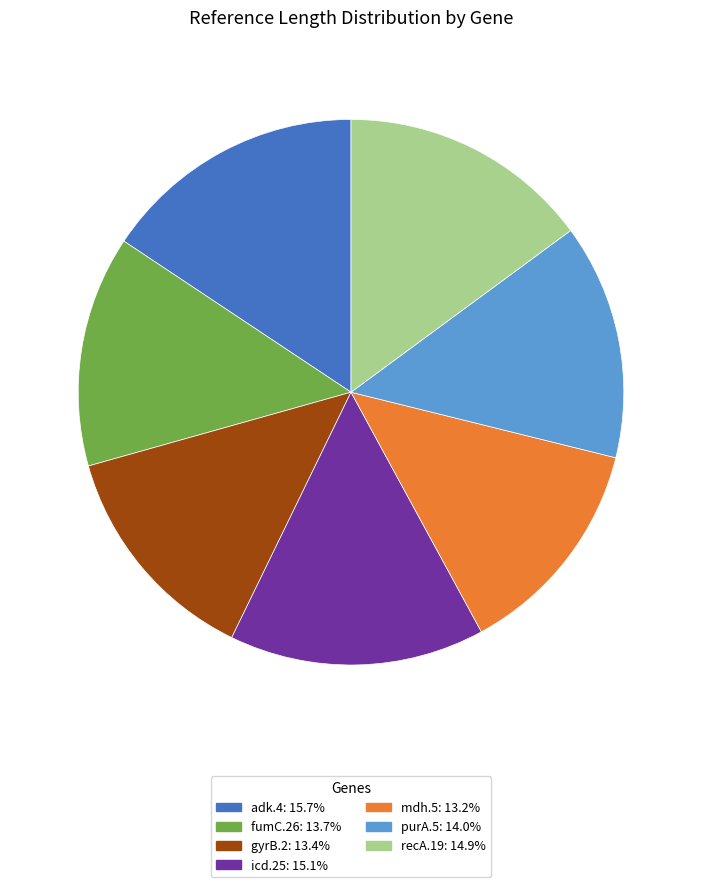

Does adk.4: 15.7% represent more than half of the total?

No